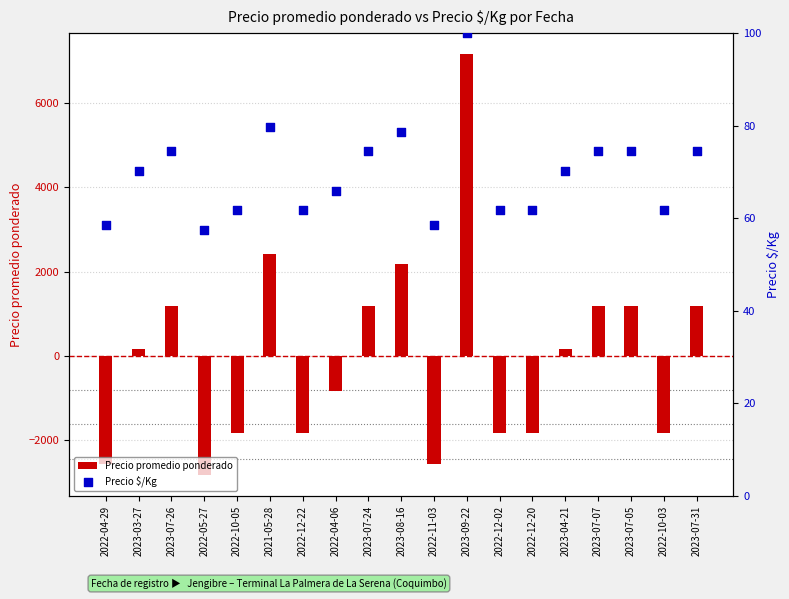

At how many categories does at least one series exceed 742?

8